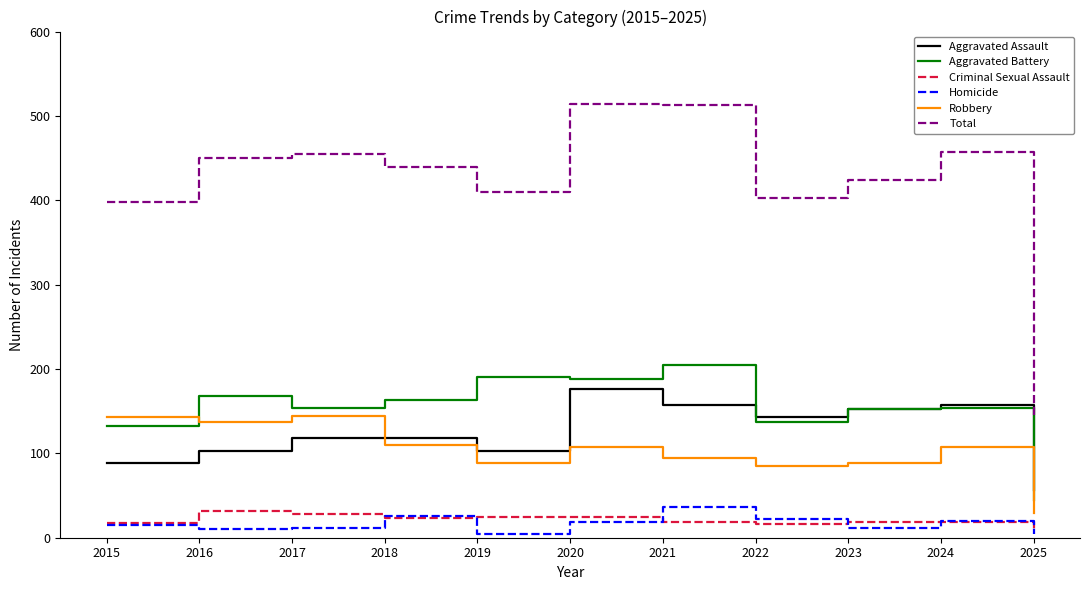

What is the lowest value of the Robbery series?

29